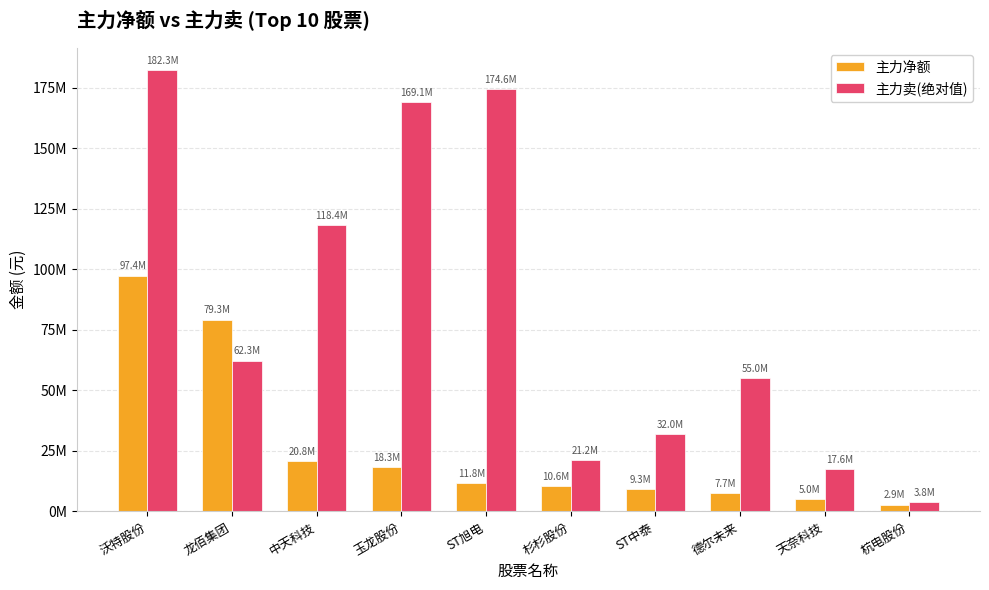

Are the bars horizontal?

No